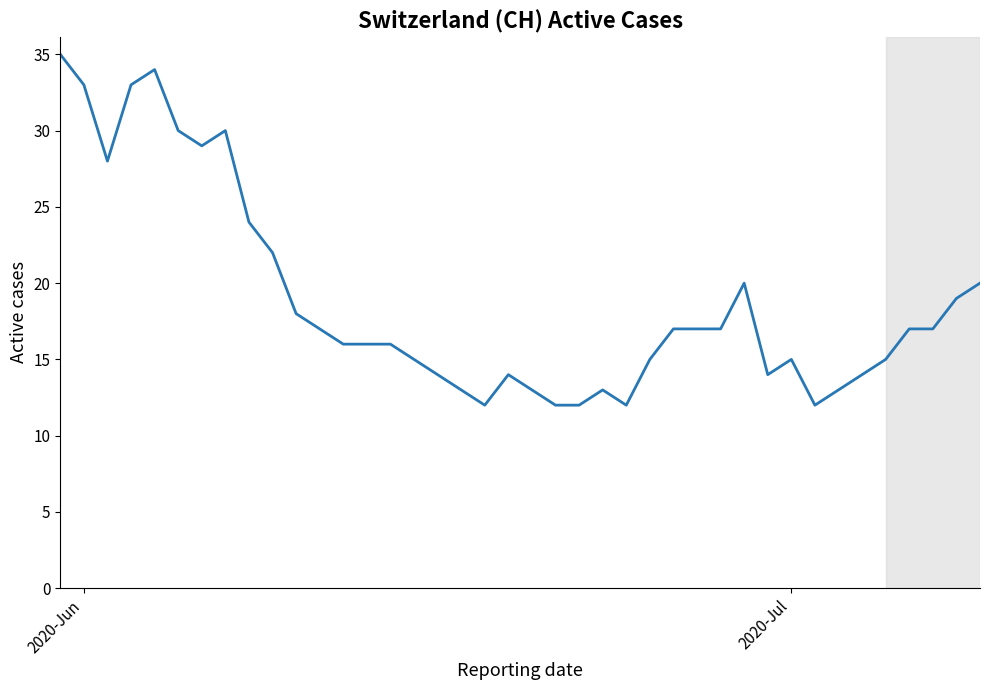

What is the smallest value displayed?

12